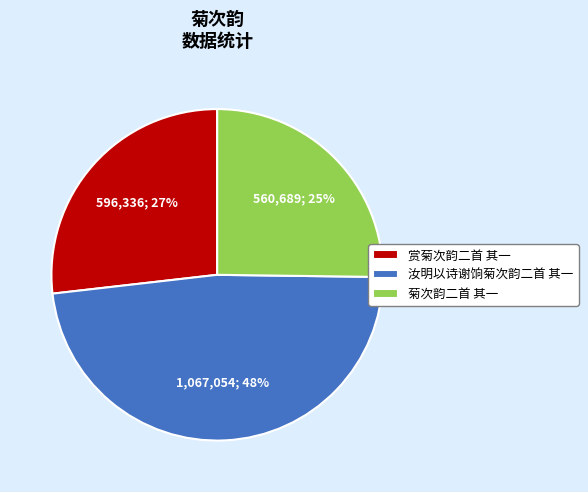

What percentage is the 汝明以诗谢饷菊次韵二首 其一 slice, to the nearest percent?

48%